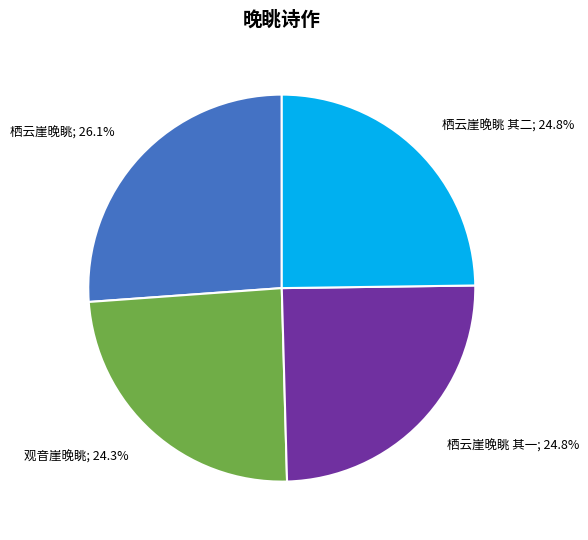

Is there a majority slice in this chart?

No